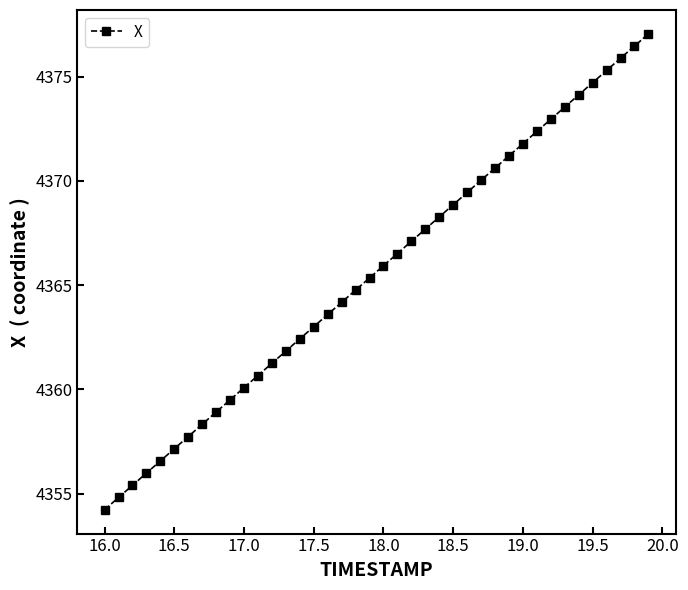

What is the minimum value shown in the chart?

4354.2